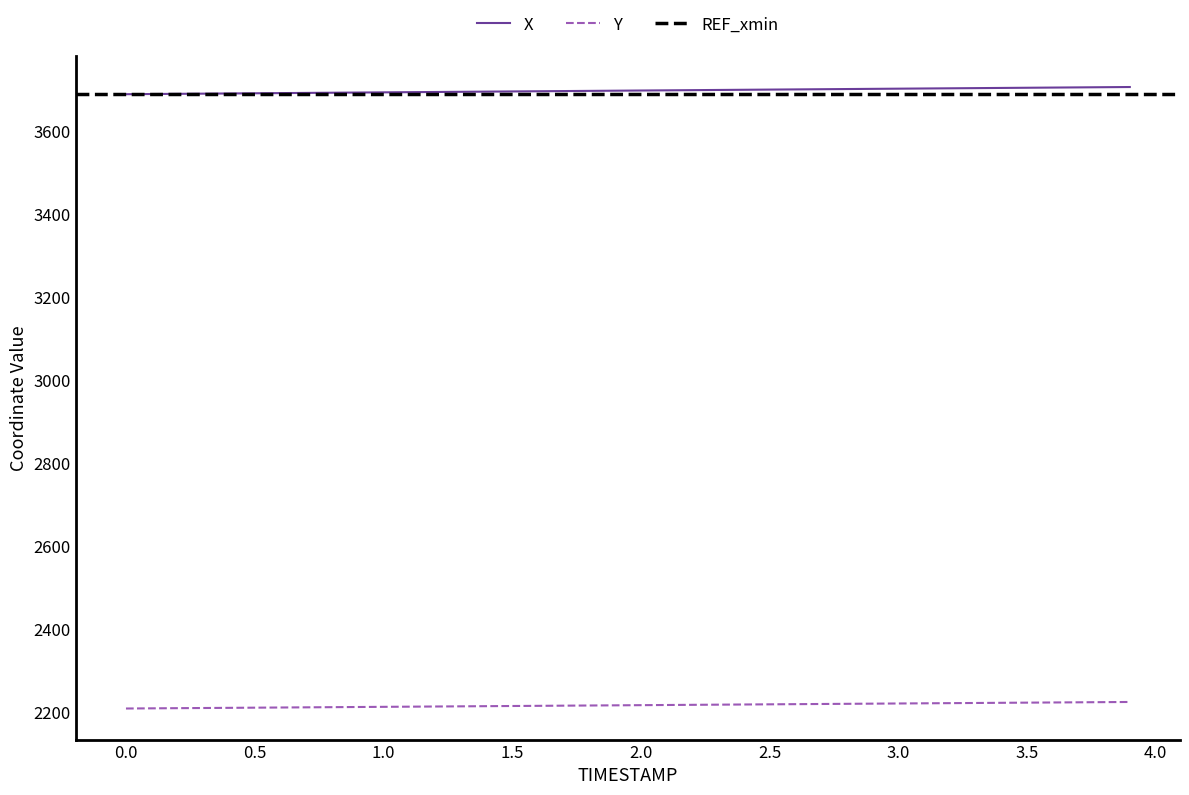

What is the value of the X point at the 10th from the left?

3692.7